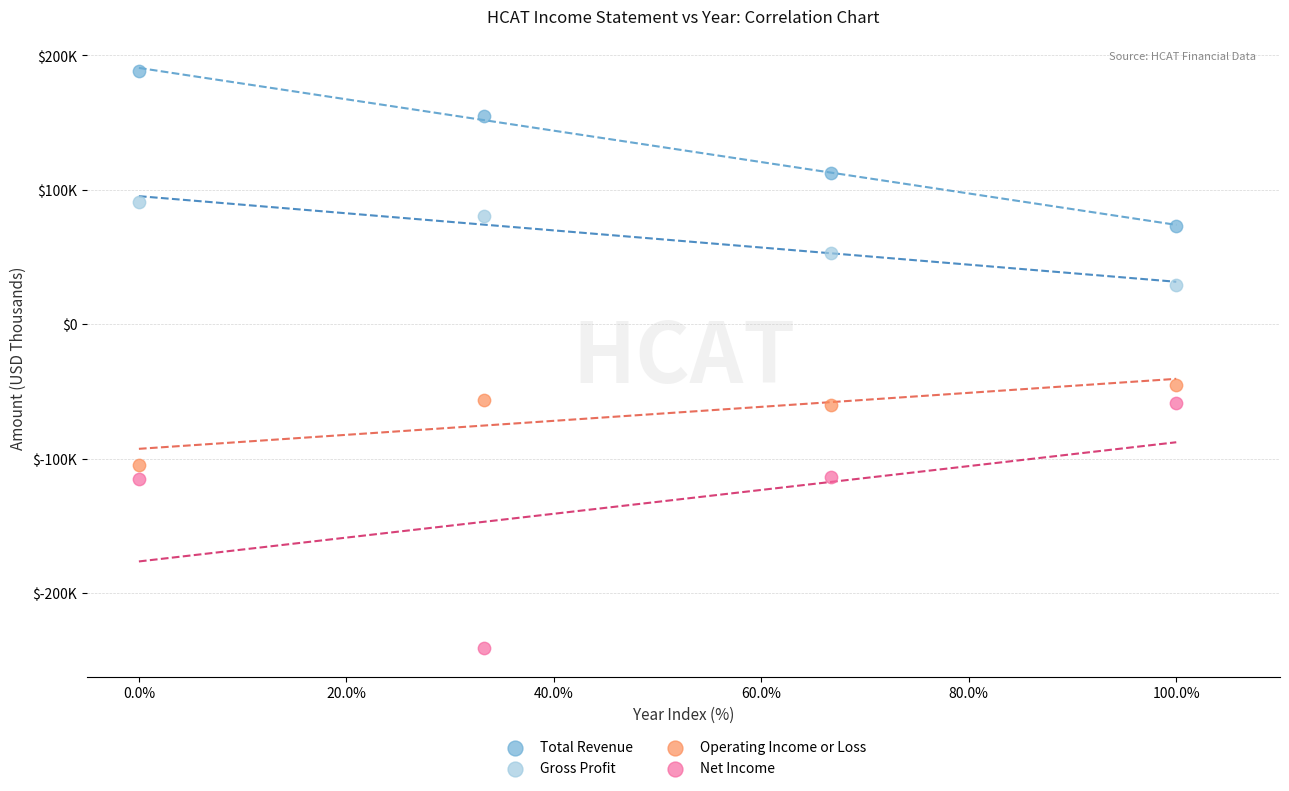

What are all the series names shown in the legend?

Total Revenue, Gross Profit, Operating Income or Loss, Net Income